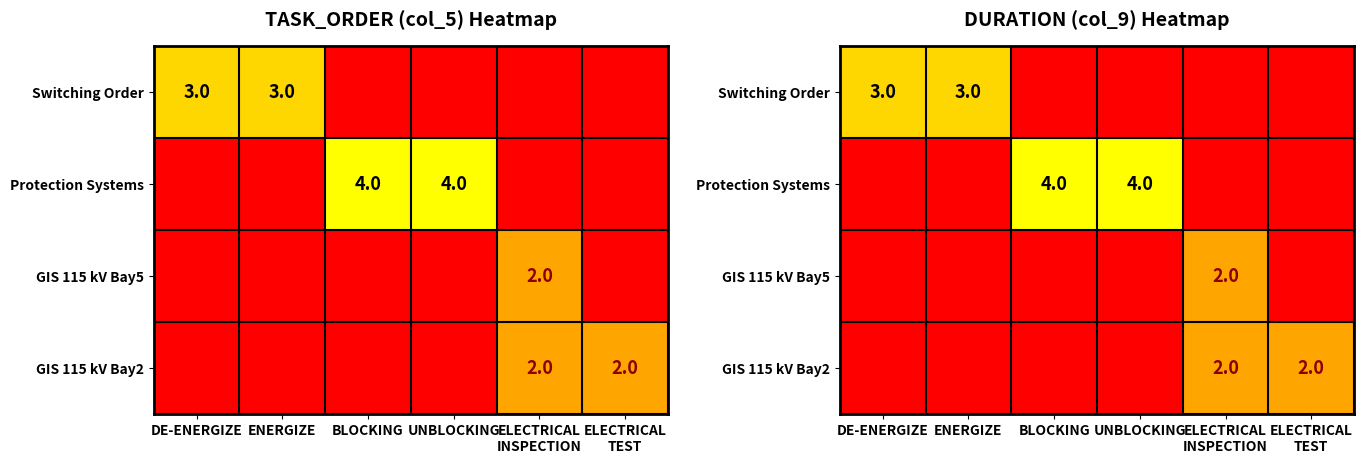

What is the greatest value displayed?

4